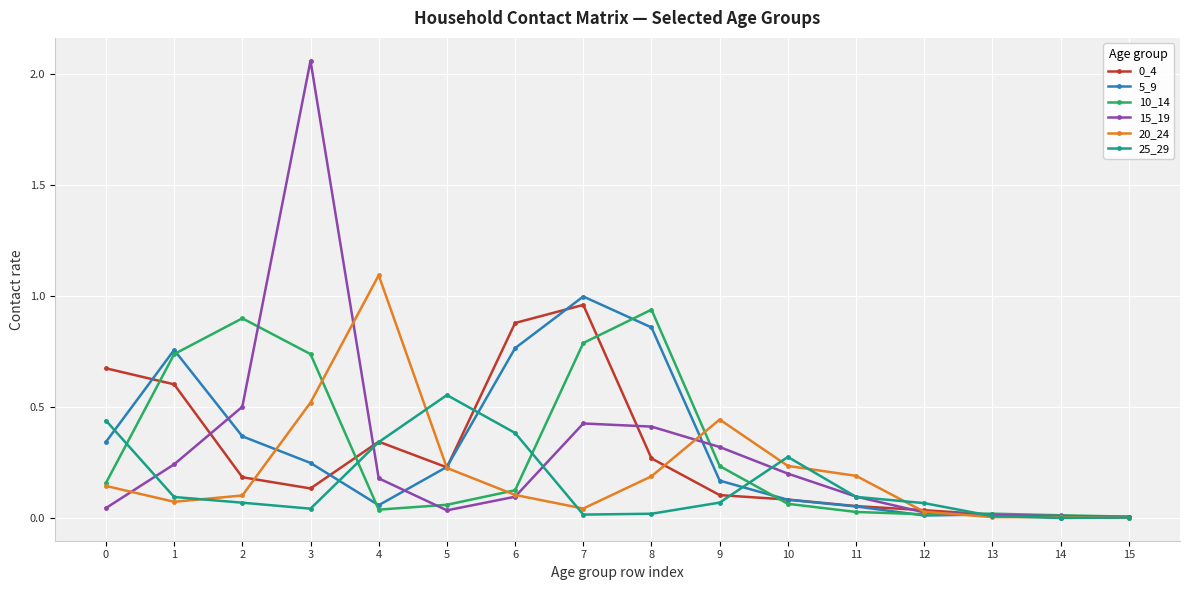

What is the difference between the second highest and minimum values in the 15_19 series?

0.5